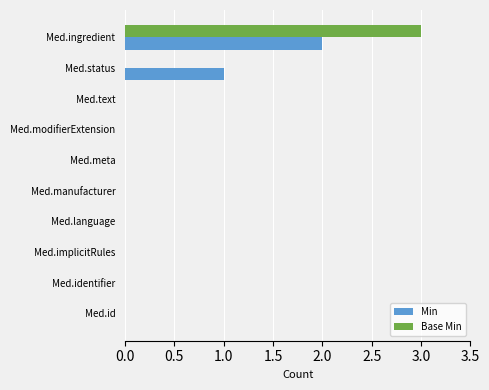

What is the total value across all series at Med.ingredient?

5